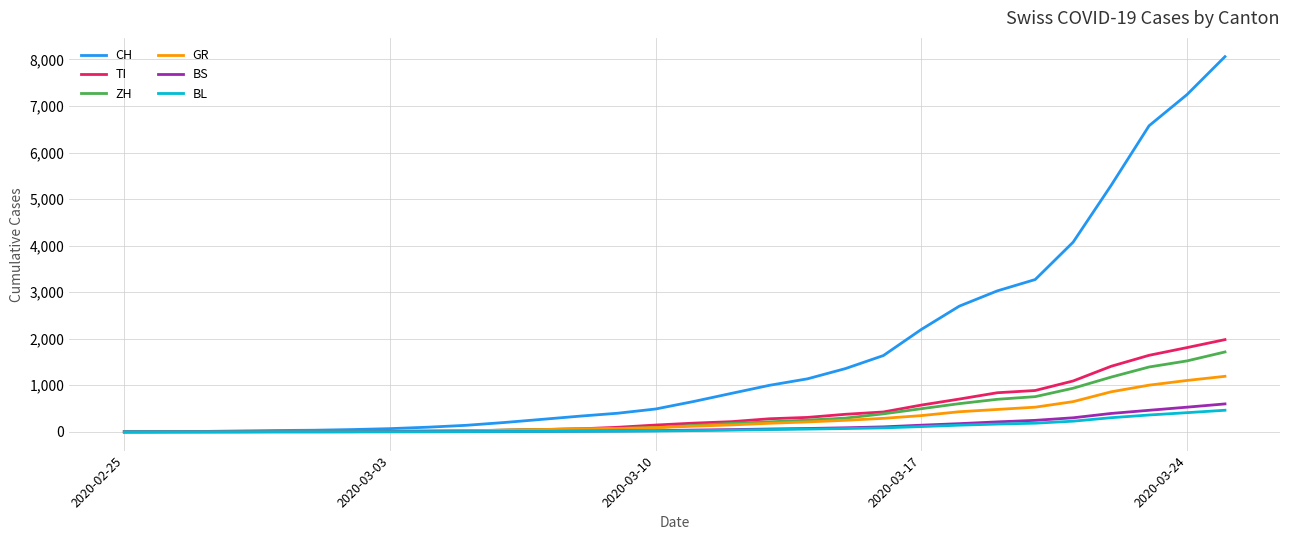

Which series has the largest total across all categories?

CH